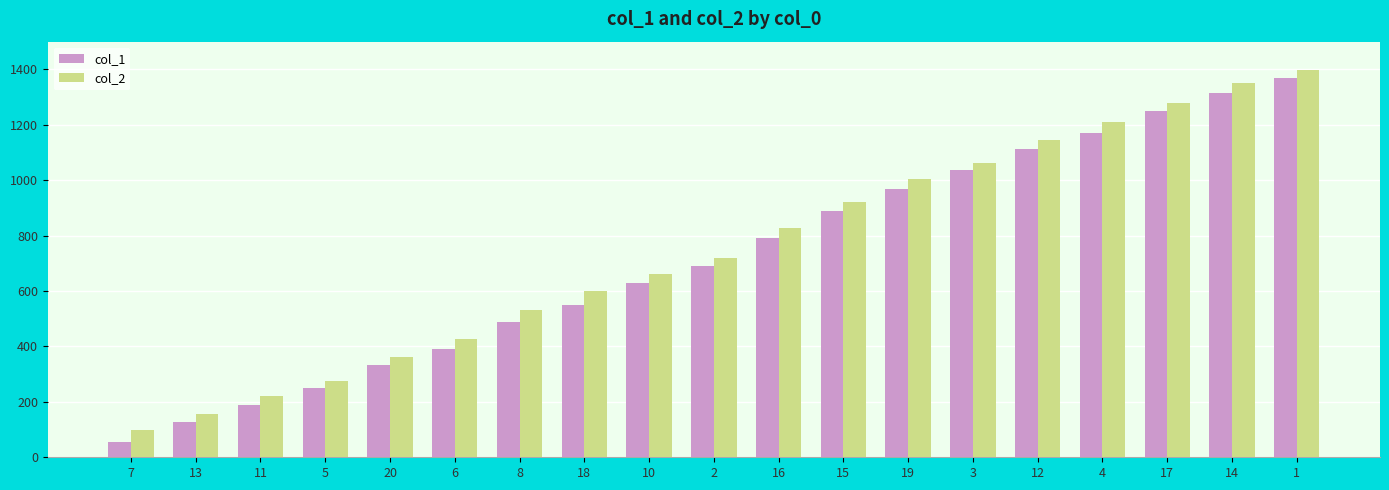

At 14, list the series in order from smallest to largest.

col_1, col_2